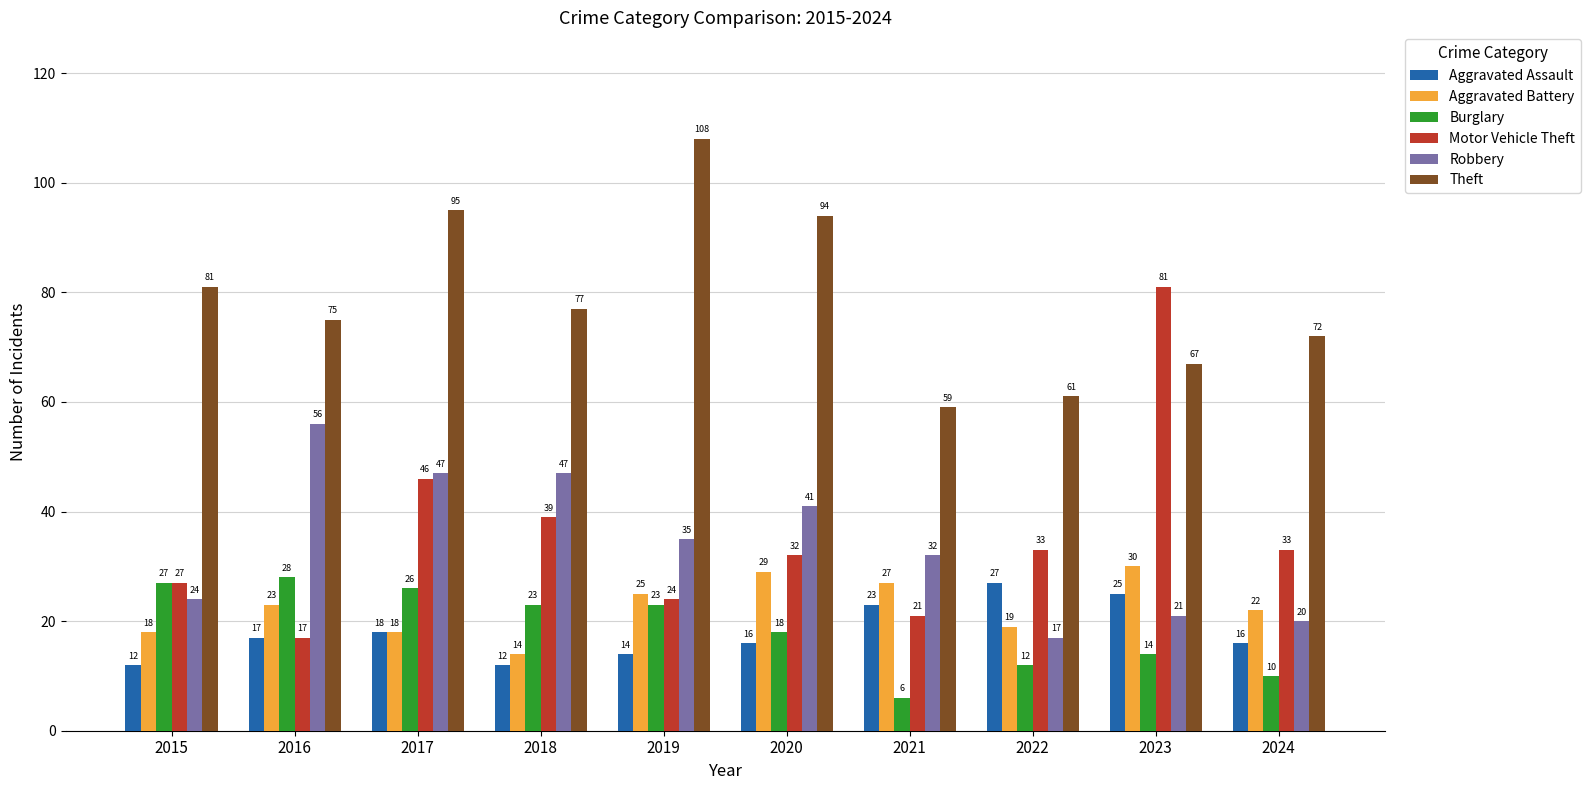

Which series changed the most between 2019 and 2024?

Theft